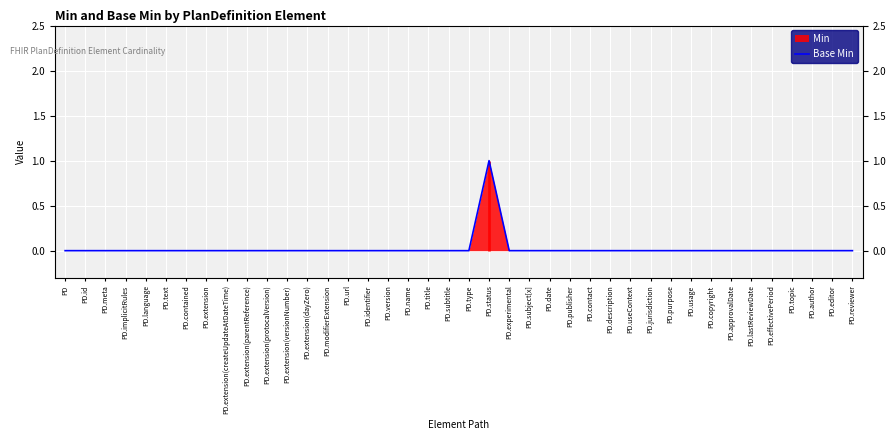

Reading left to right, extract all data points from this chart.

PD=0	PD.id=0	PD.meta=0	PD.implicitRules=0	PD.language=0	PD.text=0	PD.contained=0	PD.extension=0	PD.extension(createUpdateAtDateTime)=0	PD.extension(parentReference)=0	PD.extension(protocalVersion)=0	PD.extension(versionNumber)=0	PD.extension(dayZero)=0	PD.modifierExtension=0	PD.url=0	PD.identifier=0	PD.version=0	PD.name=0	PD.title=0	PD.subtitle=0	PD.type=0	PD.status=1	PD.experimental=0	PD.subject[x]=0	PD.date=0	PD.publisher=0	PD.contact=0	PD.description=0	PD.useContext=0	PD.jurisdiction=0	PD.purpose=0	PD.usage=0	PD.copyright=0	PD.approvalDate=0	PD.lastReviewDate=0	PD.effectivePeriod=0	PD.topic=0	PD.author=0	PD.editor=0	PD.reviewer=0